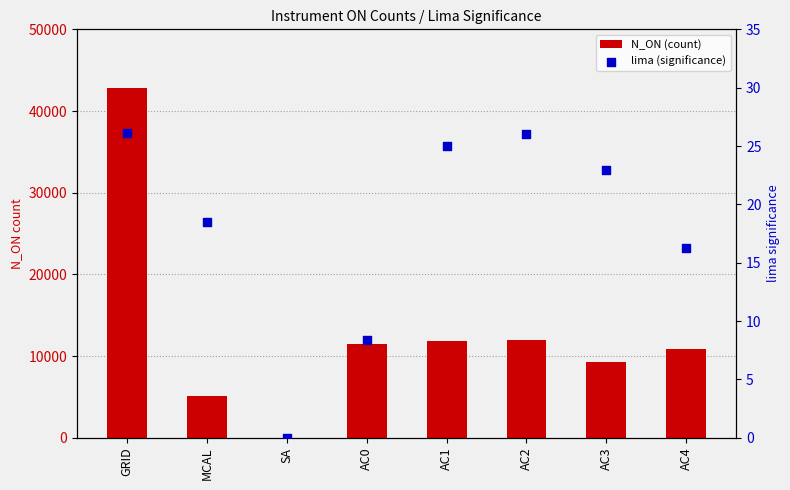

What is the total value across all series at AC3?

9305.0